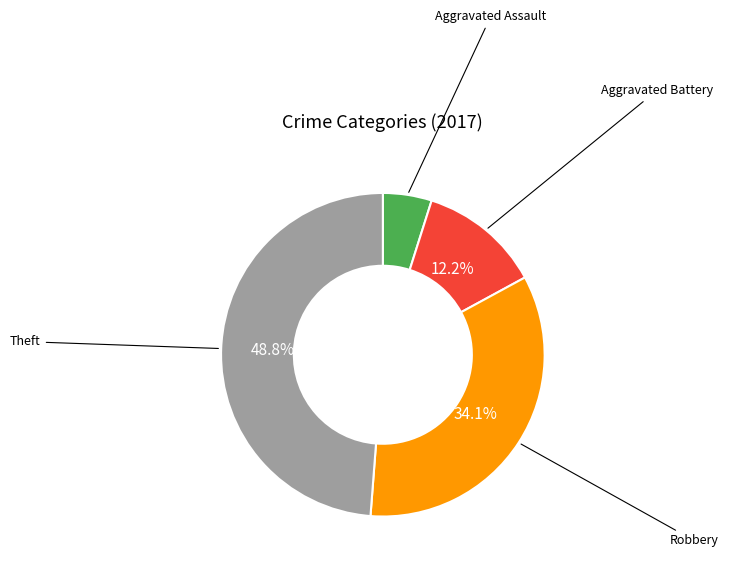

Rank the categories by value from highest to lowest.

Theft, Robbery, Aggravated Battery, Aggravated Assault